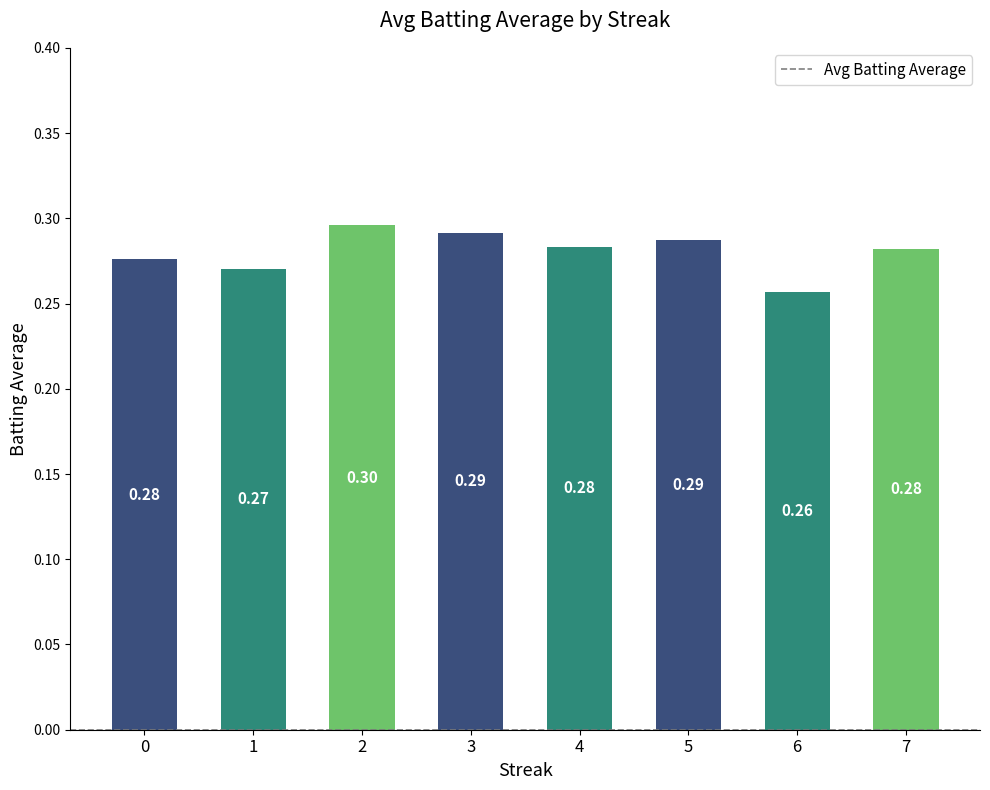

What is the value of the 3rd bar from the left?

0.3